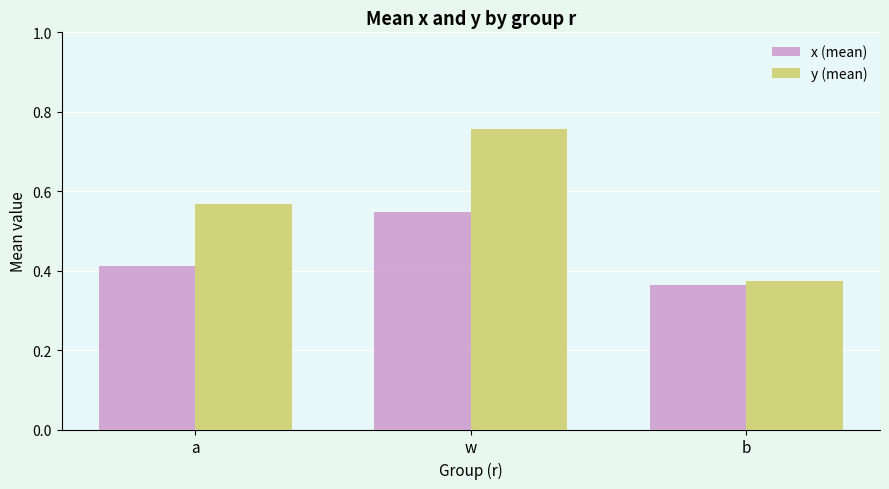

What is the difference between the x (mean) values at w and b?

0.2